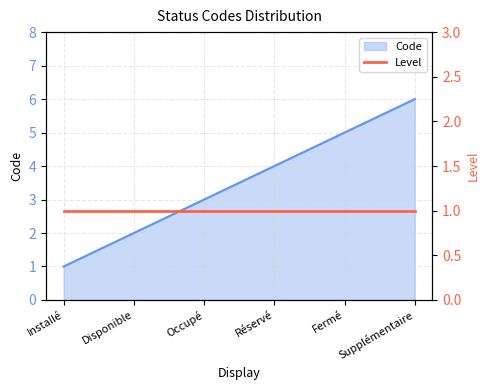

What is the sum of the values at Supplémentaire and Réservé?

10